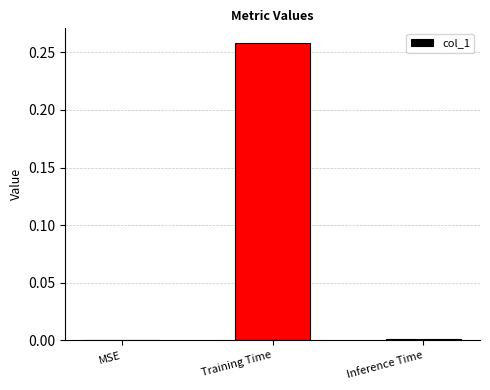

Which label corresponds to the largest value in the chart?

Training Time